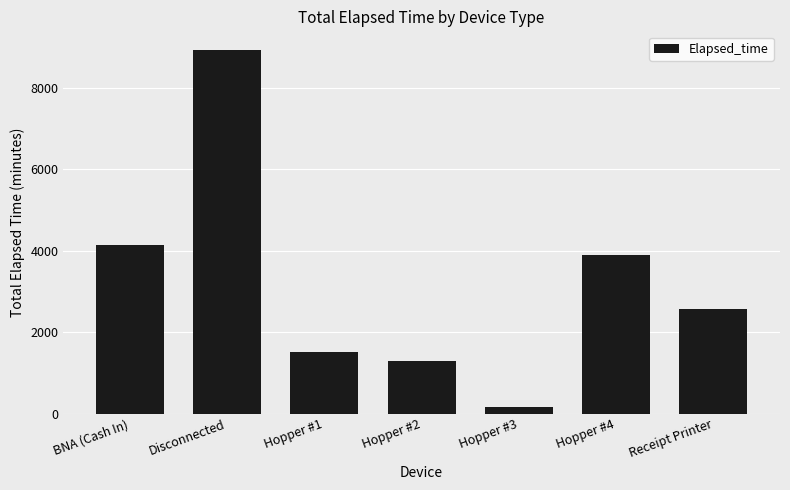

Rank the categories by value from highest to lowest.

Disconnected, BNA (Cash In), Hopper #4, Receipt Printer, Hopper #1, Hopper #2, Hopper #3